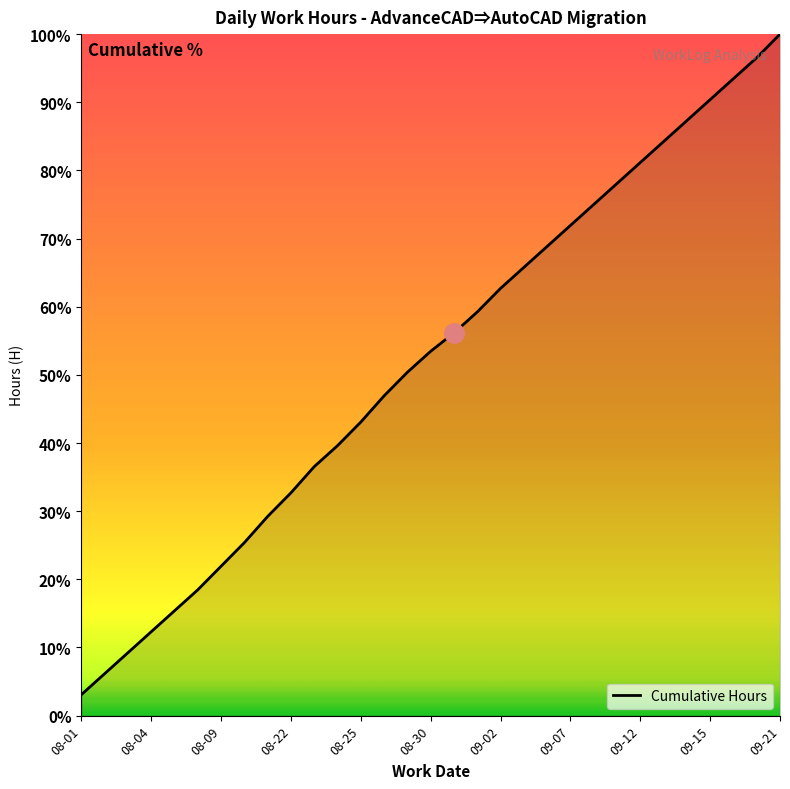

What is the smallest value displayed?

3.1